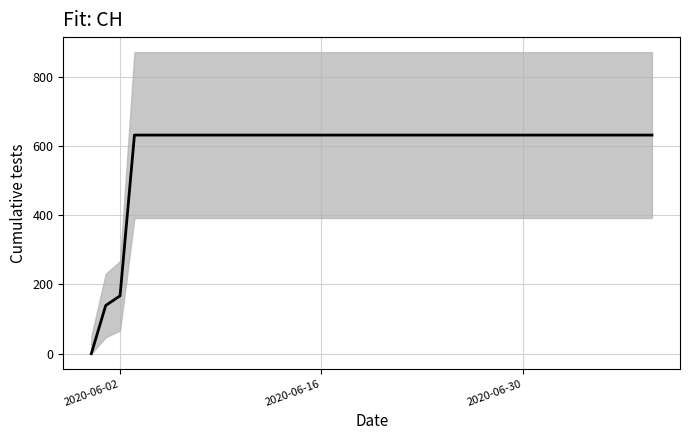

How many lines are shown in the chart?

1